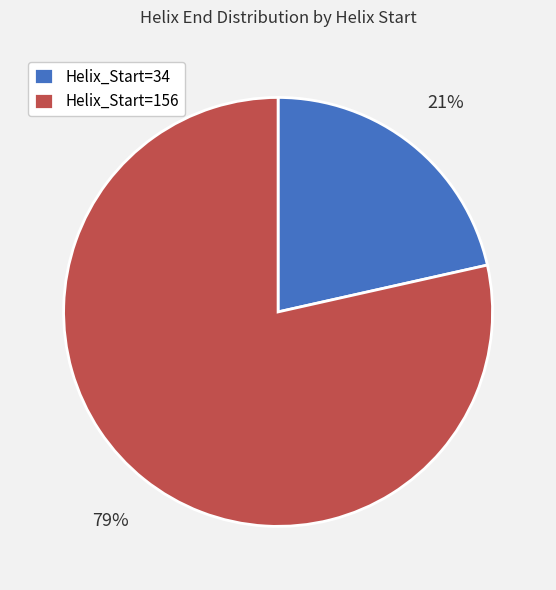

Rank the categories by value from highest to lowest.

Helix_Start=156, Helix_Start=34